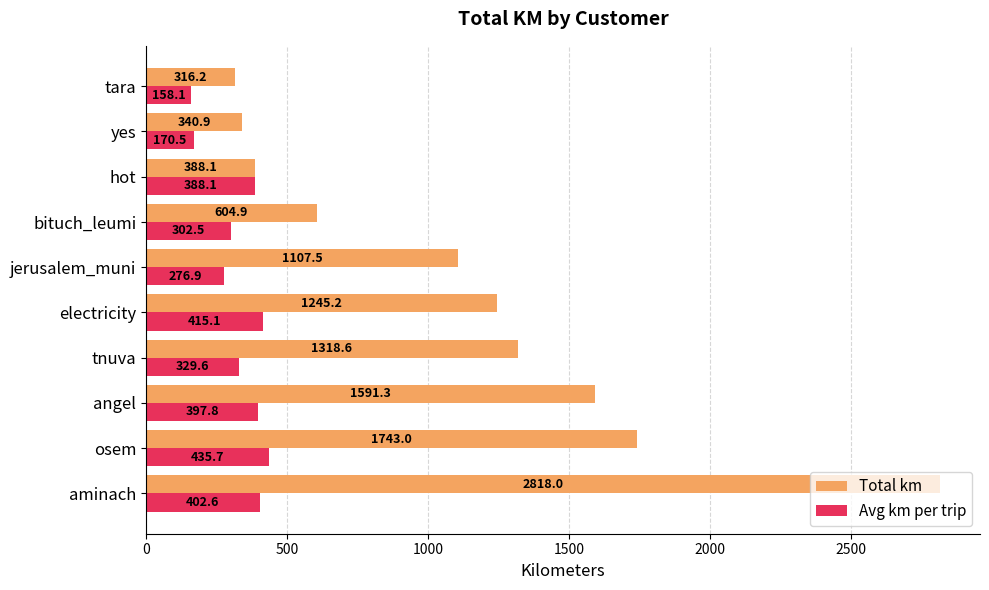

Count the number of data series in this chart.

2